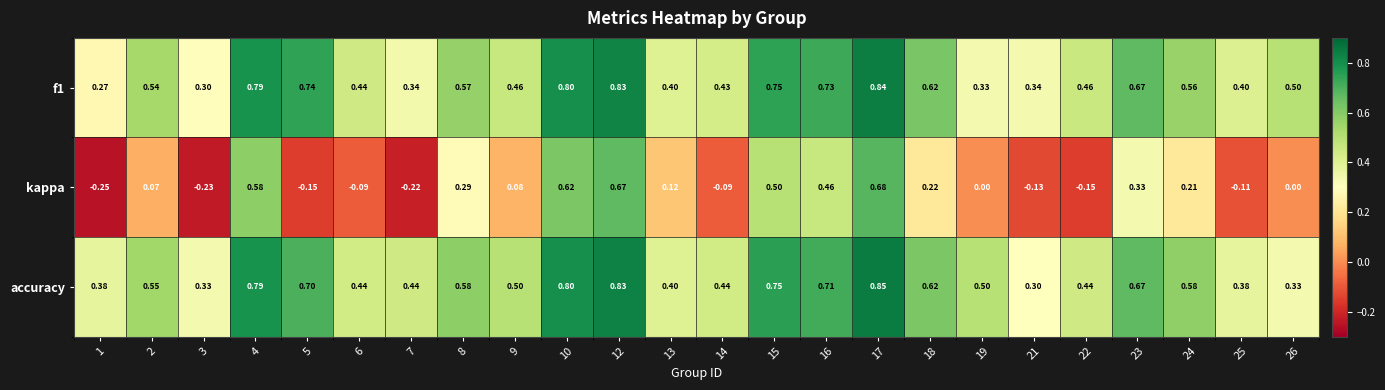

Is the value of f1 at 12 greater than the value of accuracy at 17?

No